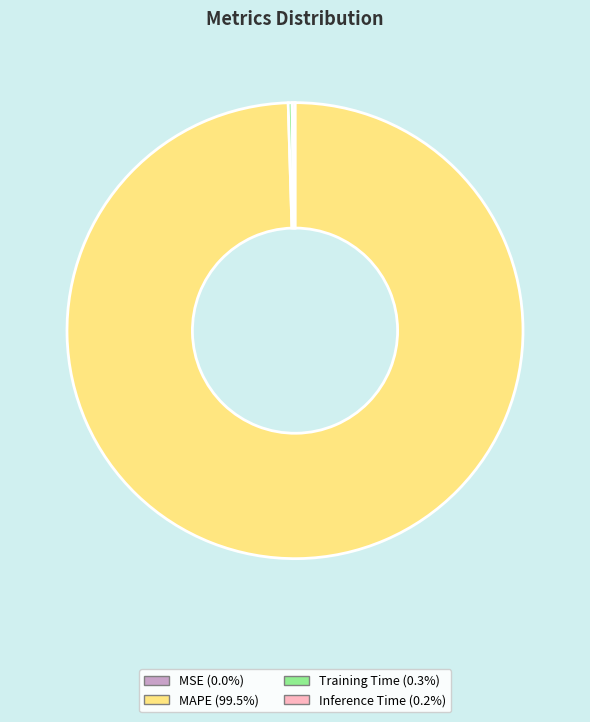

Does any single category account for the majority?

Yes